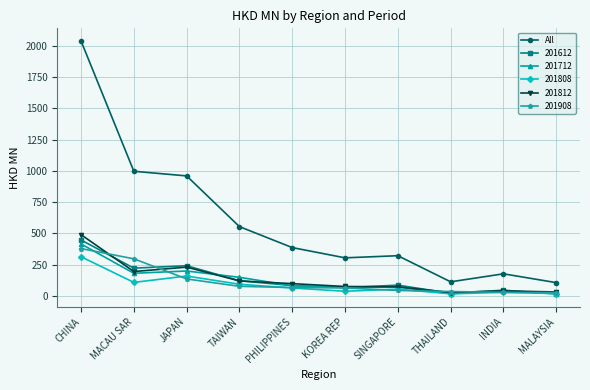

The value of 201812 at JAPAN is 229.2. True or false?

True